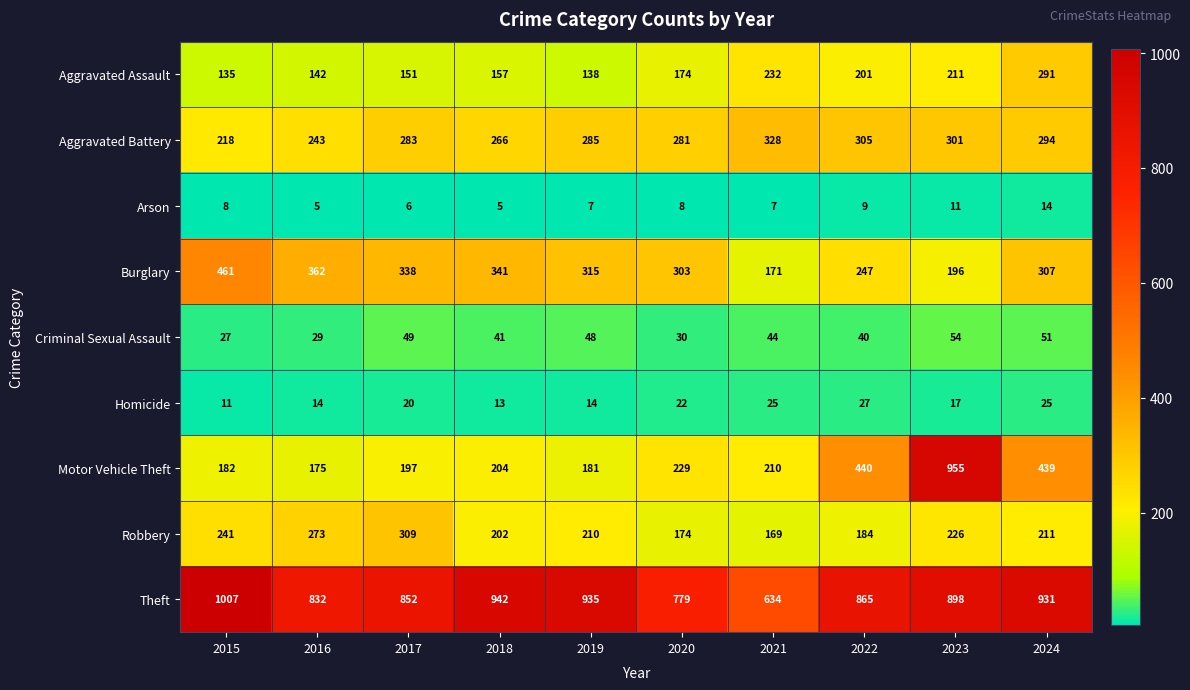

At which label is Arson closest to 9?

2022